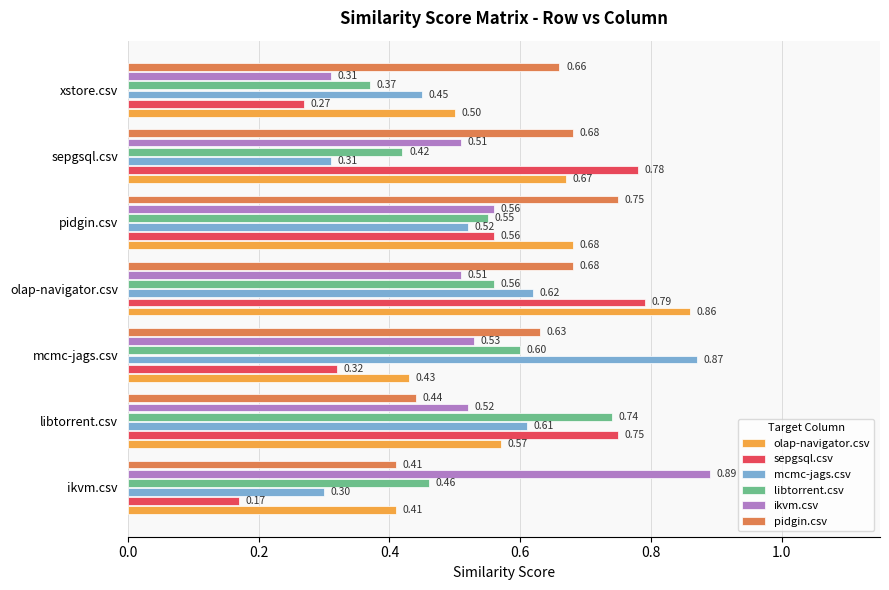

What is the difference between the second highest and second lowest values in the sepgsql.csv series?

0.5